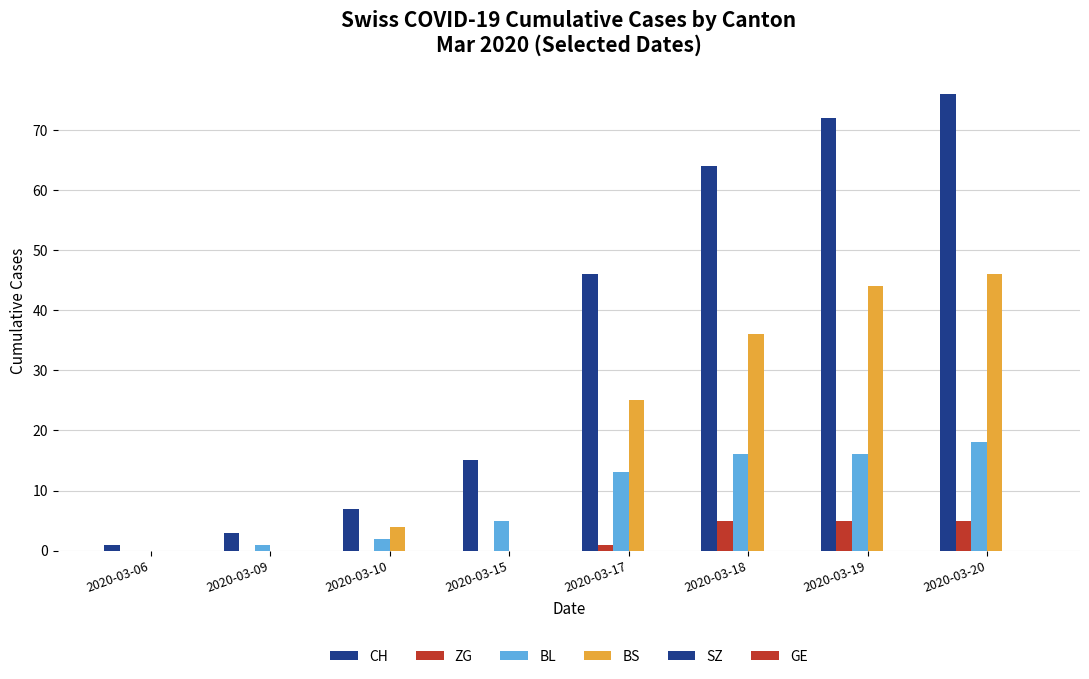

Which series has the largest total across all categories?

CH